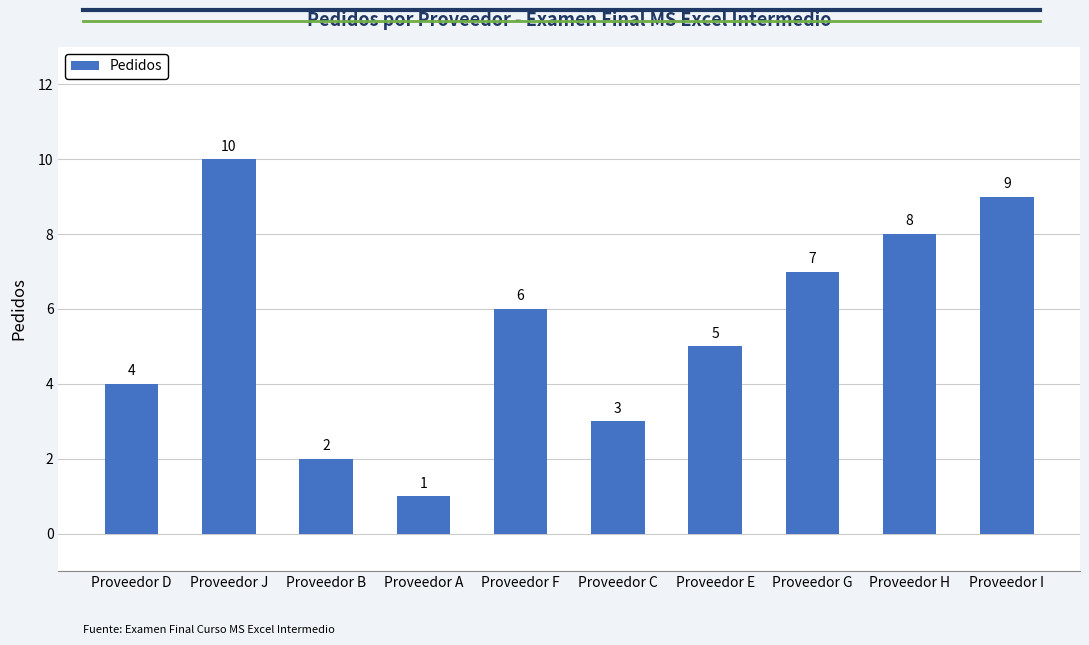

Reading left to right, extract all data points from this chart.

4	10	2	1	6	3	5	7	8	9